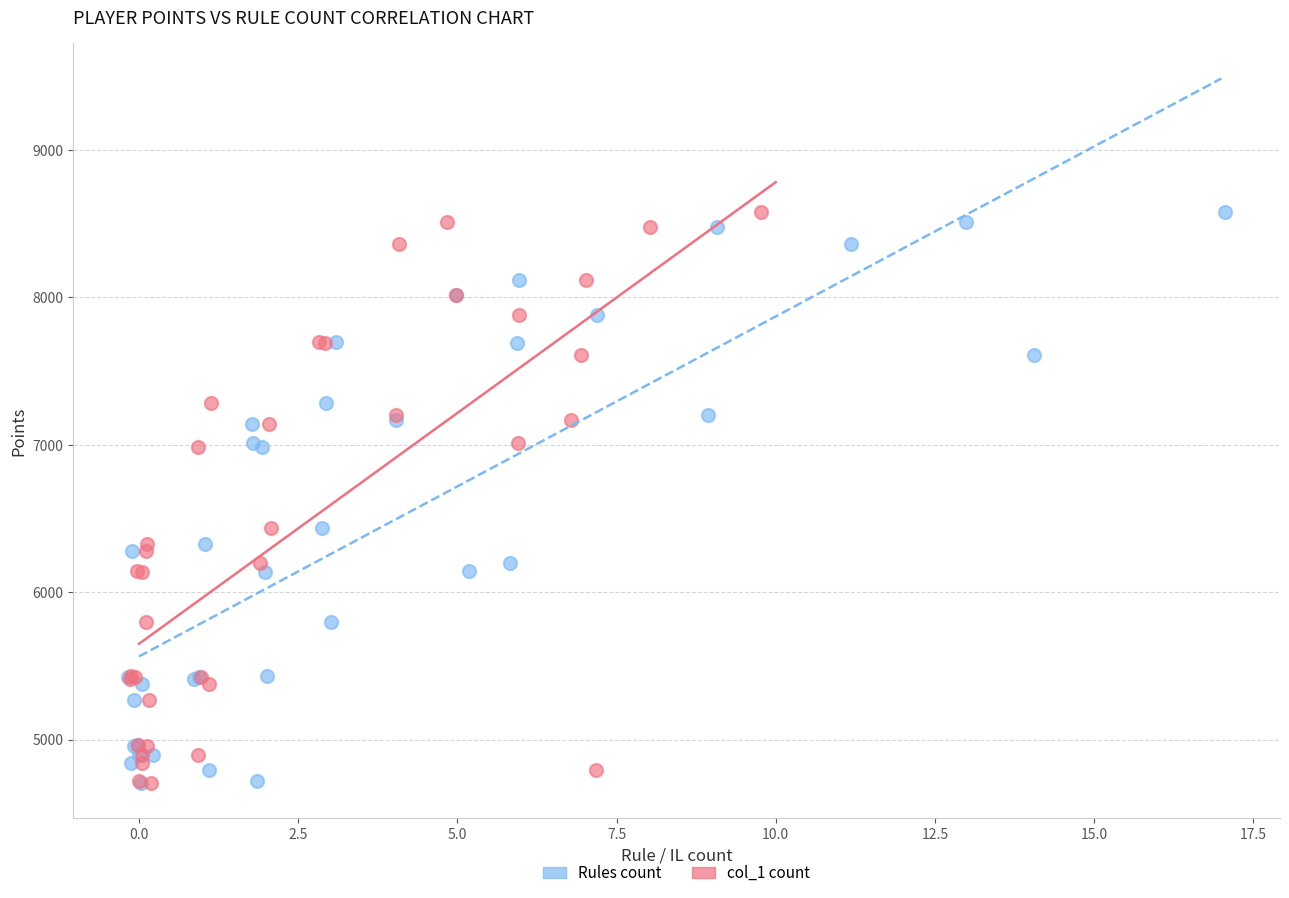

What are all the series names shown in the legend?

Rules count, col_1 count